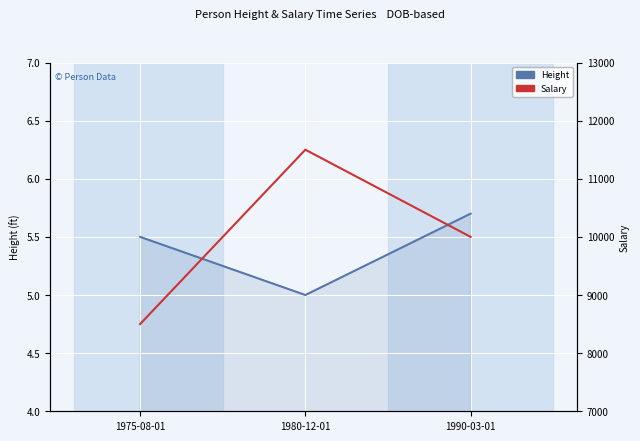

Reading right to left, what are all the values shown in this chart?

Height: 5.7	5.0	5.5
Salary: 10000.0	11500.0	8500.0